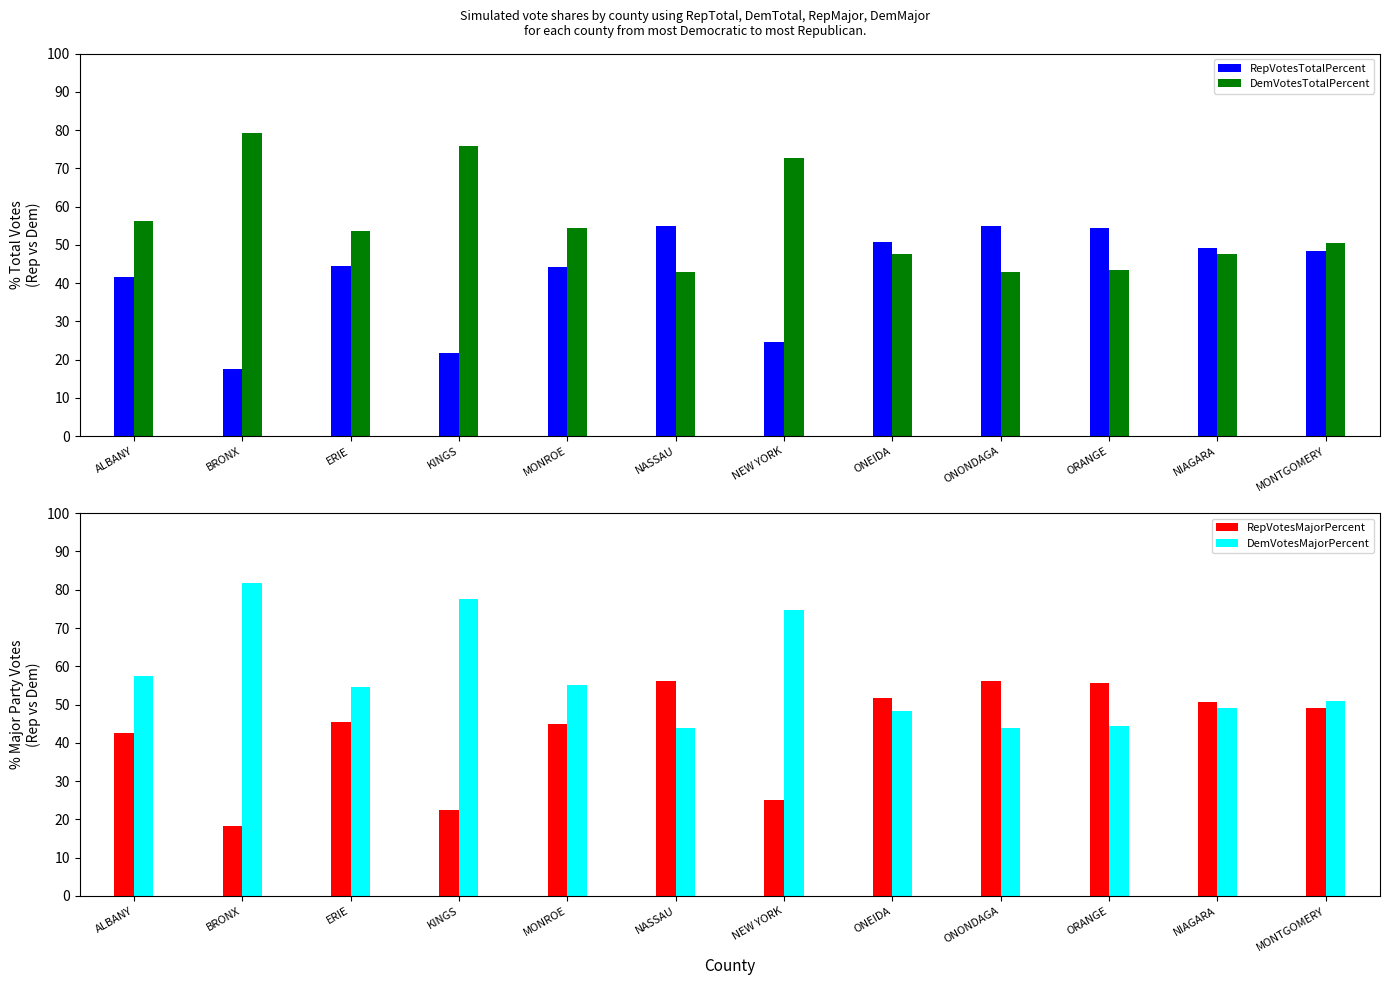

Reading left to right, list all the values displayed in this chart.

RepVotesTotalPercent: ALBANY=41.5	BRONX=17.6	ERIE=44.5	KINGS=21.9	MONROE=44.2	NASSAU=55.0	NEW YORK=24.5	ONEIDA=50.8	ONONDAGA=55.0	ORANGE=54.4	NIAGARA=49.1	MONTGOMERY=48.5
DemVotesTotalPercent: ALBANY=56.2	BRONX=79.3	ERIE=53.6	KINGS=75.8	MONROE=54.3	NASSAU=43.0	NEW YORK=72.7	ONEIDA=47.7	ONONDAGA=43.0	ORANGE=43.5	NIAGARA=47.6	MONTGOMERY=50.4
RepVotesMajorPercent: ALBANY=42.5	BRONX=18.2	ERIE=45.4	KINGS=22.4	MONROE=44.9	NASSAU=56.1	NEW YORK=25.2	ONEIDA=51.6	ONONDAGA=56.1	ORANGE=55.6	NIAGARA=50.8	MONTGOMERY=49.0
DemVotesMajorPercent: ALBANY=57.5	BRONX=81.8	ERIE=54.6	KINGS=77.6	MONROE=55.1	NASSAU=43.9	NEW YORK=74.8	ONEIDA=48.4	ONONDAGA=43.9	ORANGE=44.4	NIAGARA=49.2	MONTGOMERY=51.0